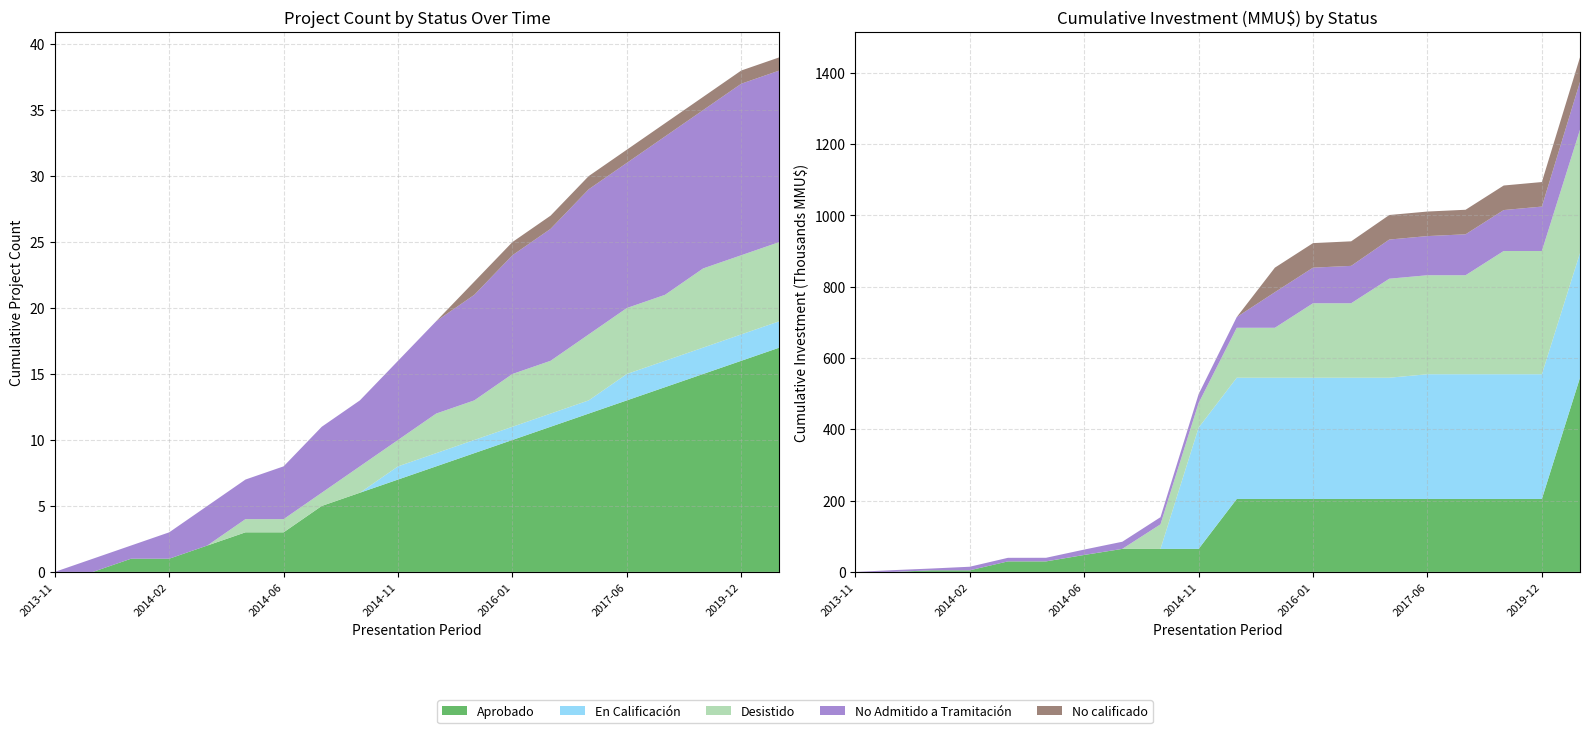

Reading right to left, list all the values displayed in this chart.

Aprobado: 2021-07=17	2019-12=16	2019-06=15	2019-05=14	2017-06=13	2016-08=12	2016-06=11	2016-01=10	2015-04=9	2015-01=8	2014-11=7	2014-08=6	2014-07=5	2014-06=3	2014-04=3	2014-03=2	2014-02=1	2014-01=1	2013-12=0	2013-11=0
En Calificación: 2021-07=2	2019-12=2	2019-06=2	2019-05=2	2017-06=2	2016-08=1	2016-06=1	2016-01=1	2015-04=1	2015-01=1	2014-11=1	2014-08=0	2014-07=0	2014-06=0	2014-04=0	2014-03=0	2014-02=0	2014-01=0	2013-12=0	2013-11=0
Desistido: 2021-07=6	2019-12=6	2019-06=6	2019-05=5	2017-06=5	2016-08=5	2016-06=4	2016-01=4	2015-04=3	2015-01=3	2014-11=2	2014-08=2	2014-07=1	2014-06=1	2014-04=1	2014-03=0	2014-02=0	2014-01=0	2013-12=0	2013-11=0
No Admitido a Tramitación: 2021-07=13	2019-12=13	2019-06=12	2019-05=12	2017-06=11	2016-08=11	2016-06=10	2016-01=9	2015-04=8	2015-01=7	2014-11=6	2014-08=5	2014-07=5	2014-06=4	2014-04=3	2014-03=3	2014-02=2	2014-01=1	2013-12=1	2013-11=0
No calificado: 2021-07=1	2019-12=1	2019-06=1	2019-05=1	2017-06=1	2016-08=1	2016-06=1	2016-01=1	2015-04=1	2015-01=0	2014-11=0	2014-08=0	2014-07=0	2014-06=0	2014-04=0	2014-03=0	2014-02=0	2014-01=0	2013-12=0	2013-11=0